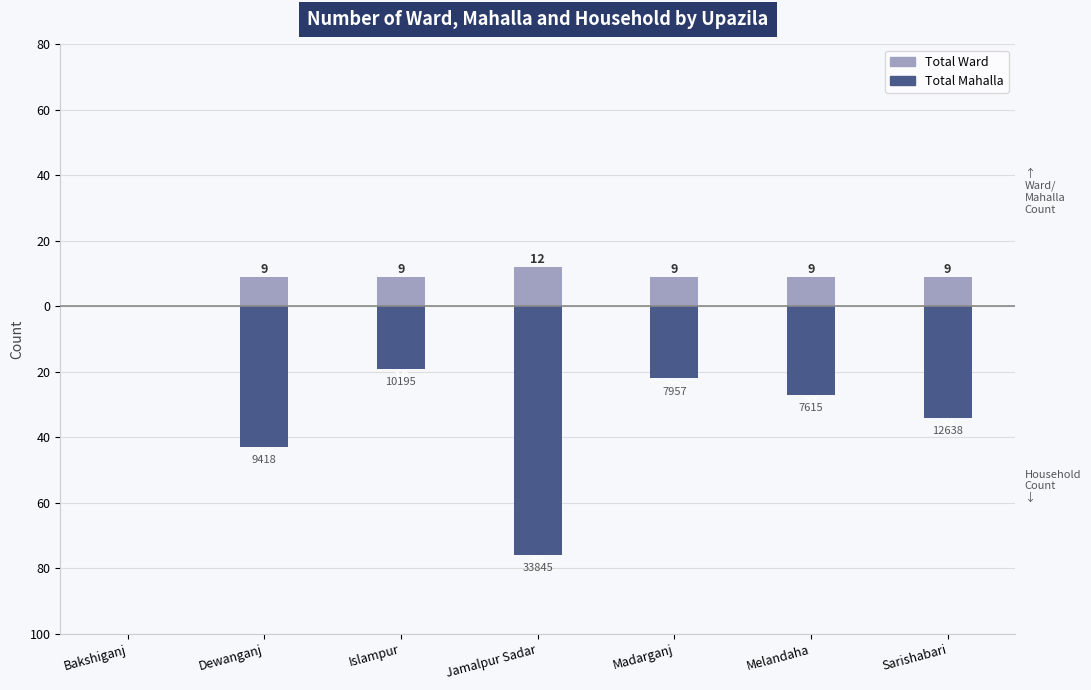

What is the value of the Total Mahalla bar at the 3rd from the left?

-19